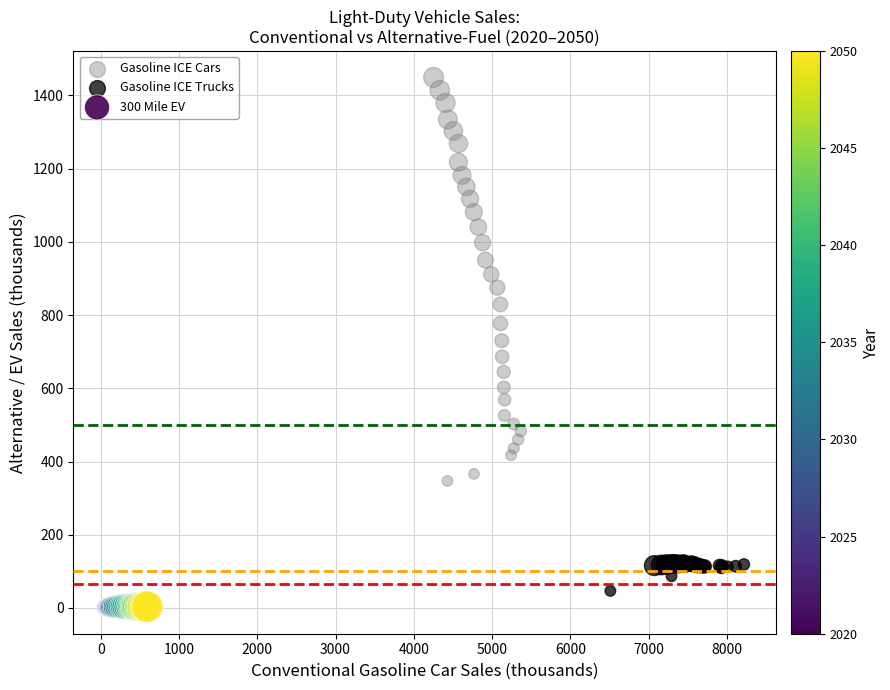

Which series has the largest Y range (max minus min)?

Gasoline ICE Cars